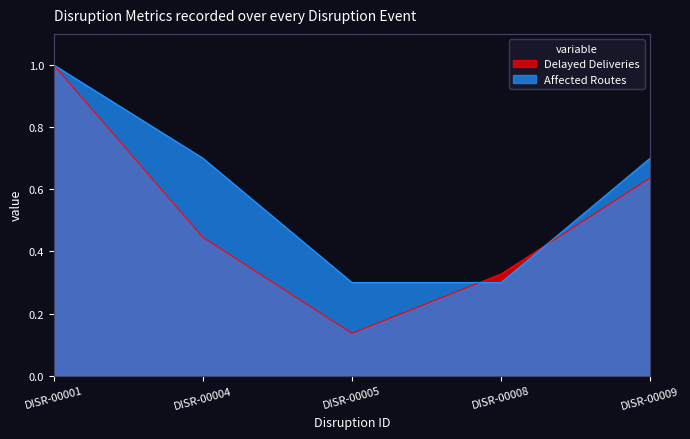

Count the Affected Routes values in the range 0 to 1.

5